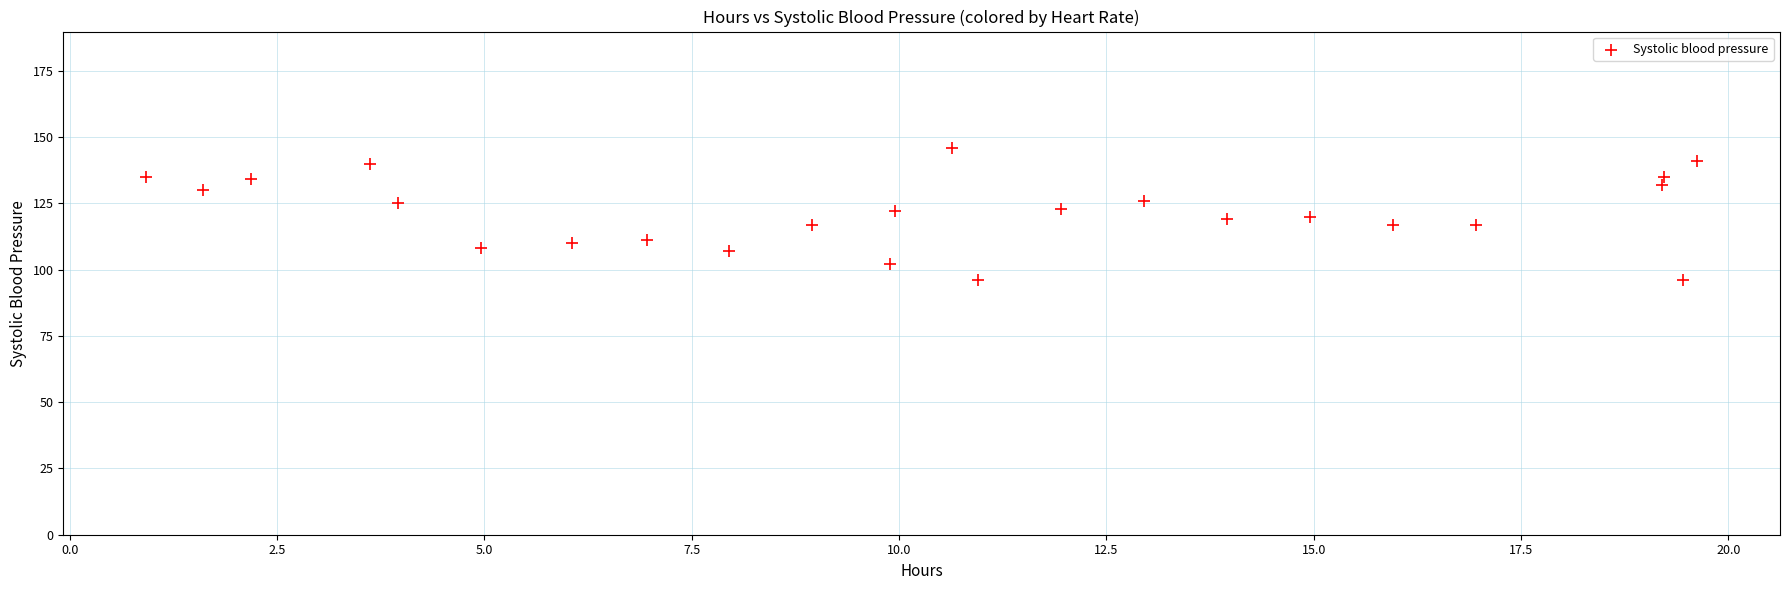

What is the range of Y values (max minus min)?

50